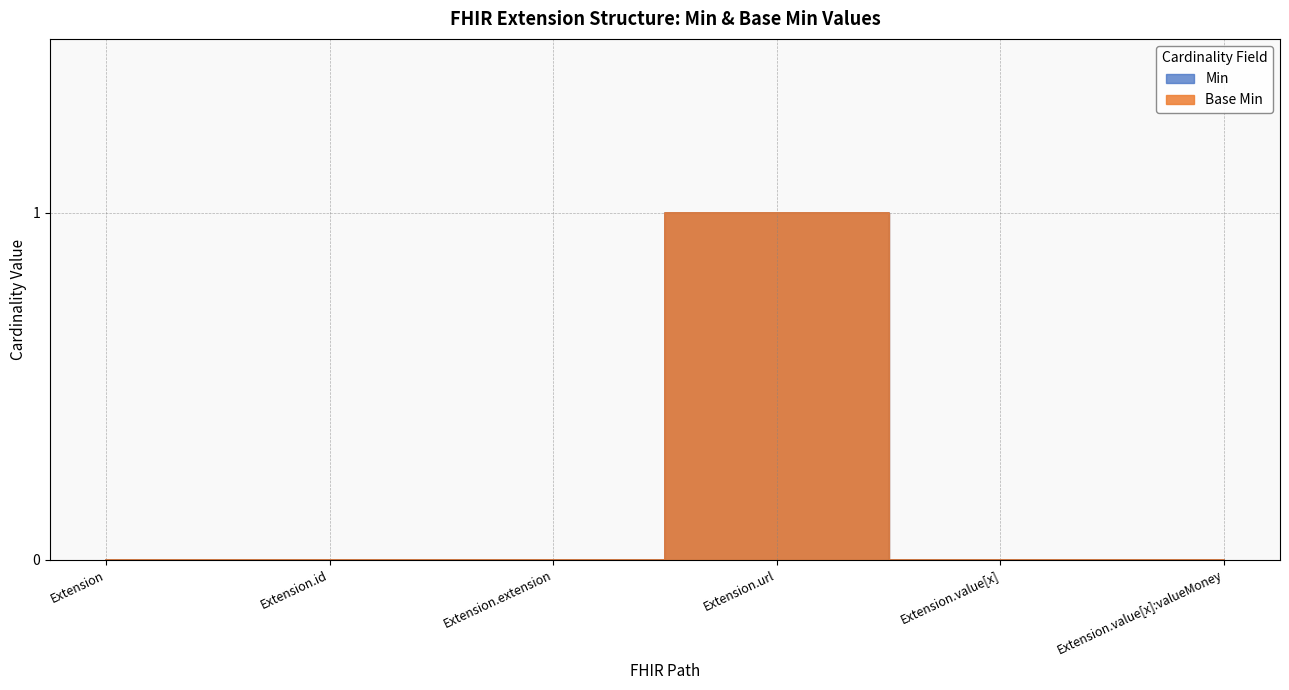

How many interior local peaks (higher than both neighbors) does the data have?

1